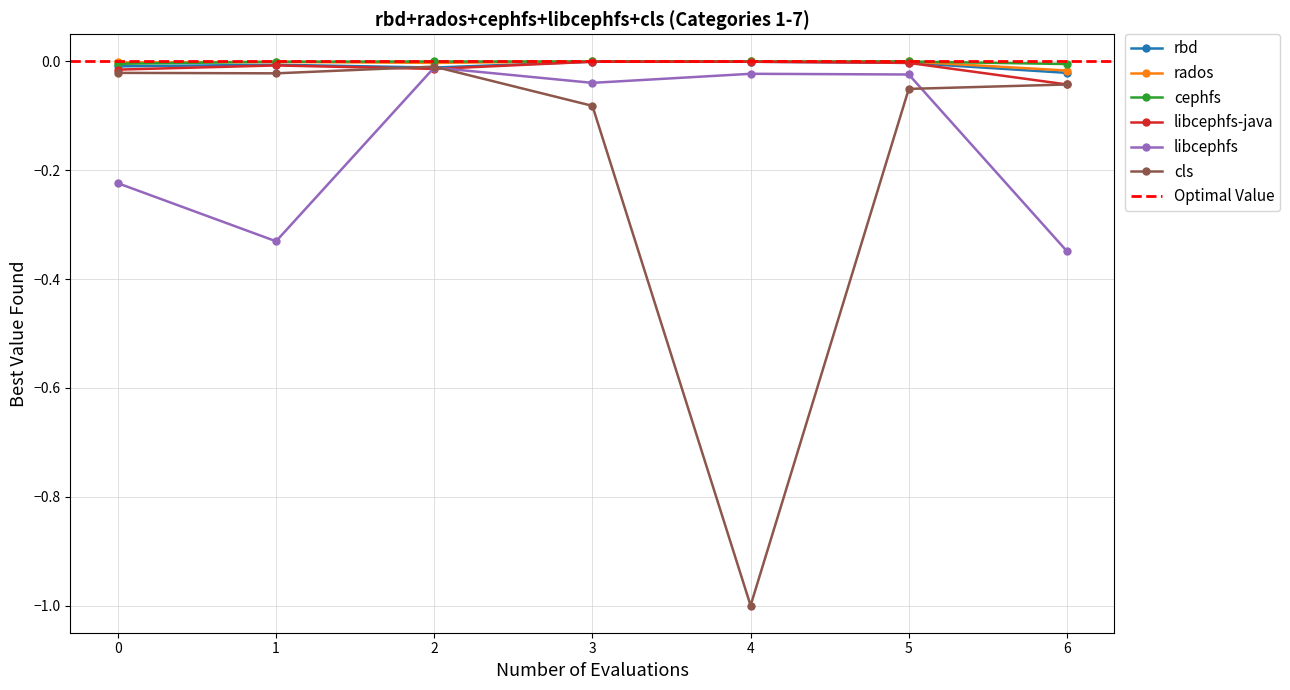

Is the value of cls at 6 greater than the value of cephfs at 3?

No